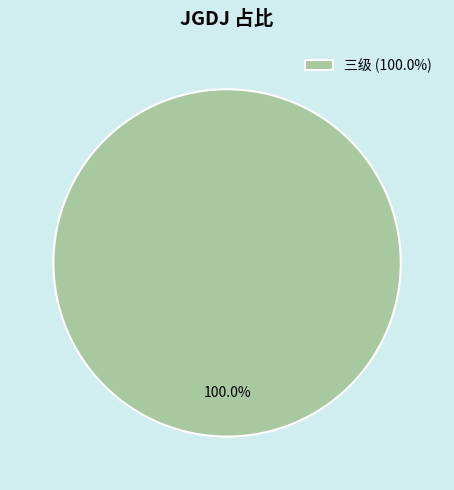

Rank the categories by value from lowest to highest.

三级 (100.0%)